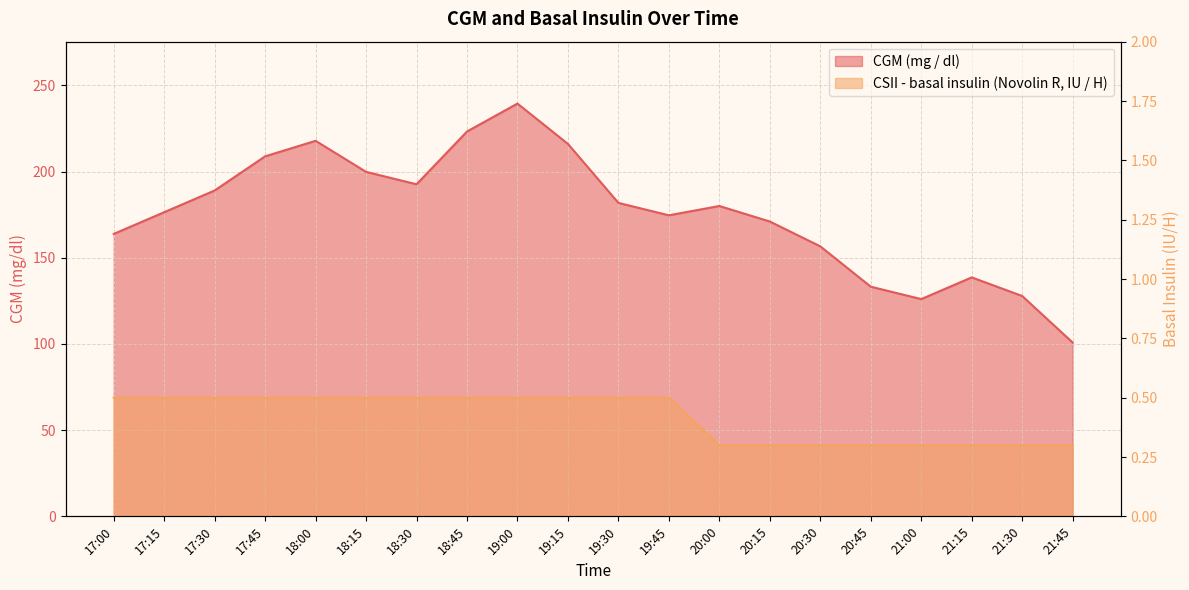

True or false: CSII - basal insulin (Novolin R, IU / H) and CGM (mg / dl) intersect in this chart.

False